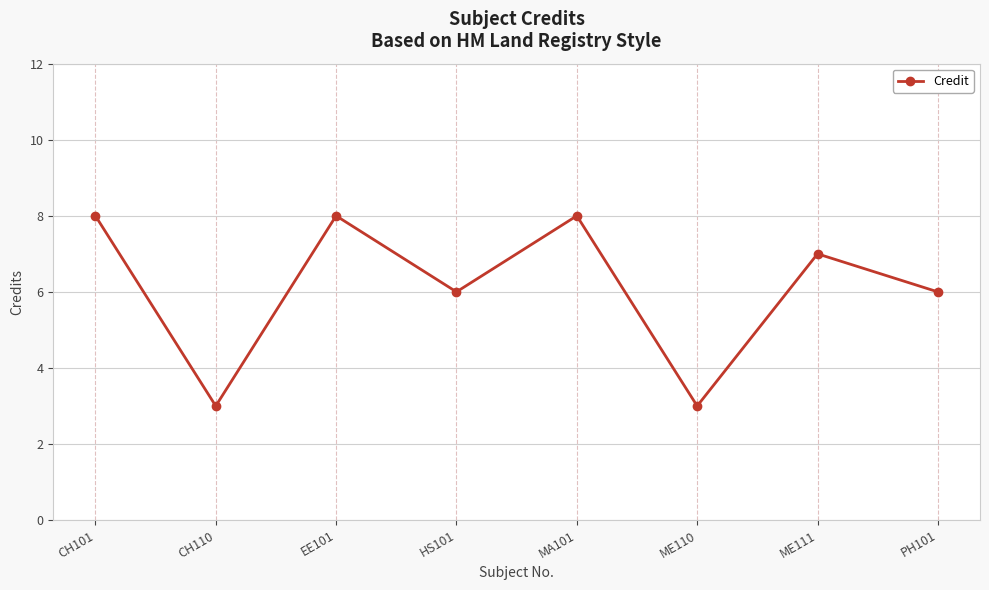

What is the greatest value displayed?

8